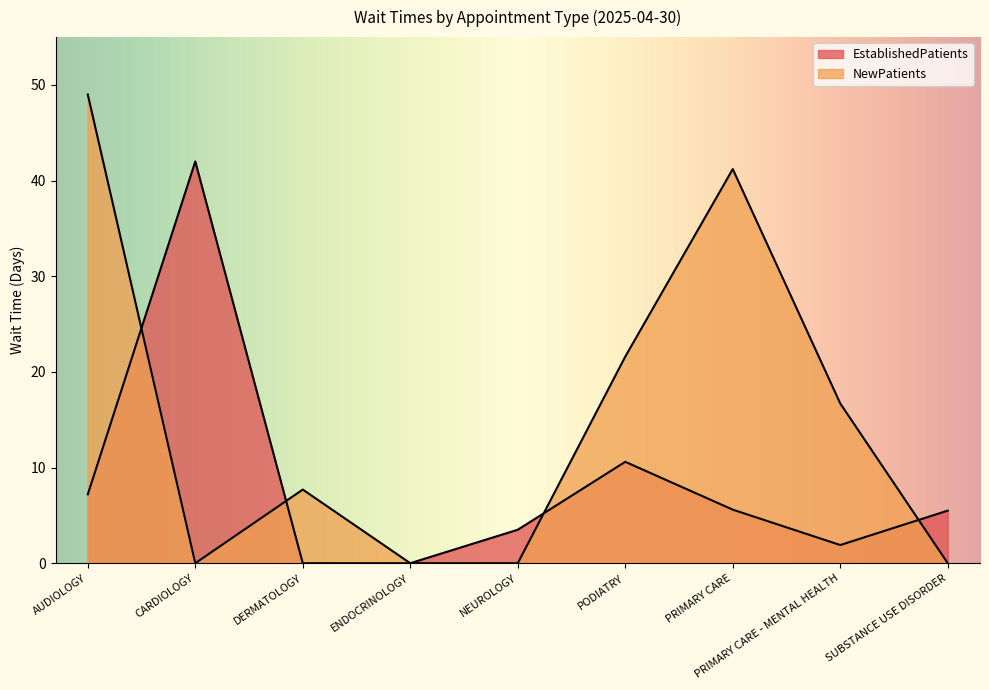

At which category is the sum across all series the highest?

AUDIOLOGY